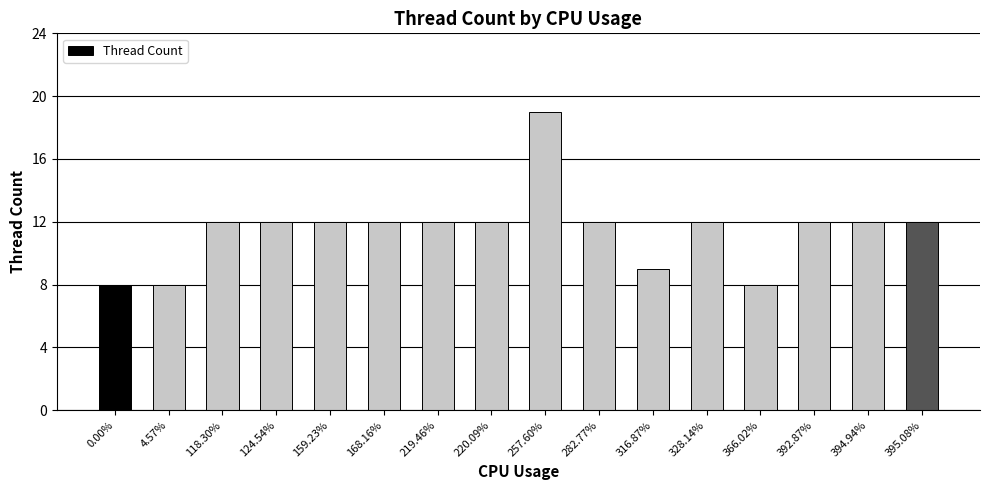

What is the difference between the maximum and minimum values?

11